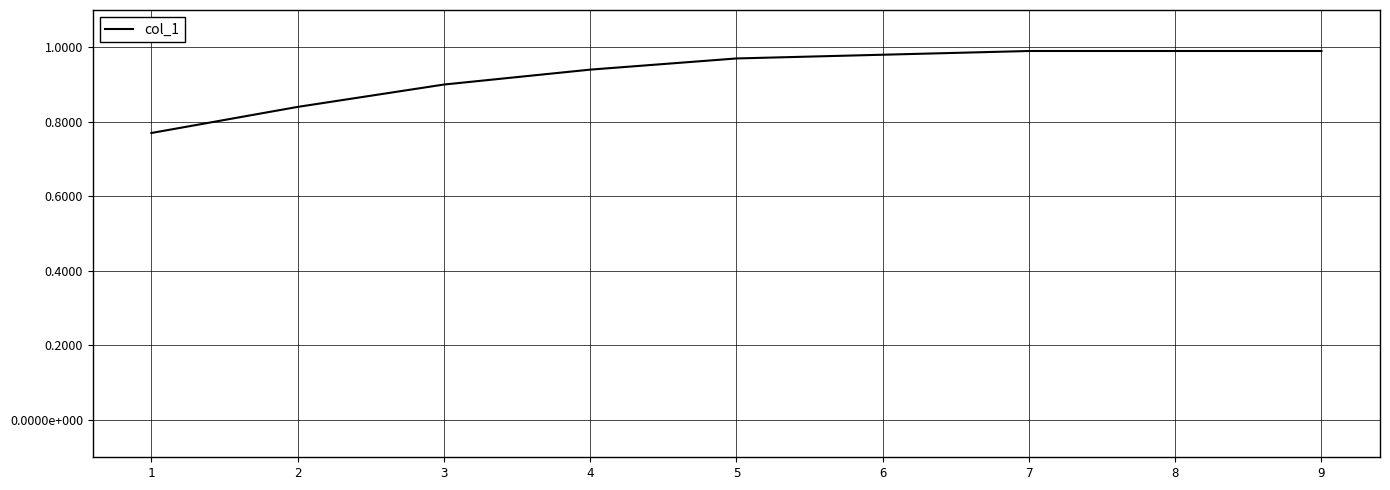

What is the maximum value shown in the chart?

1.0